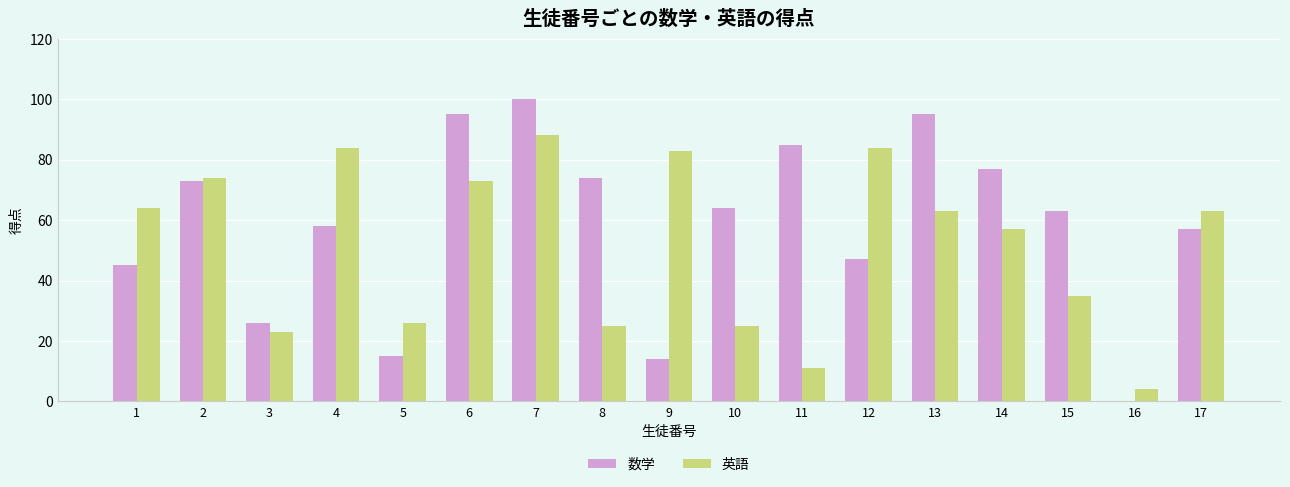

Which series changed the most between 14 and 16?

数学